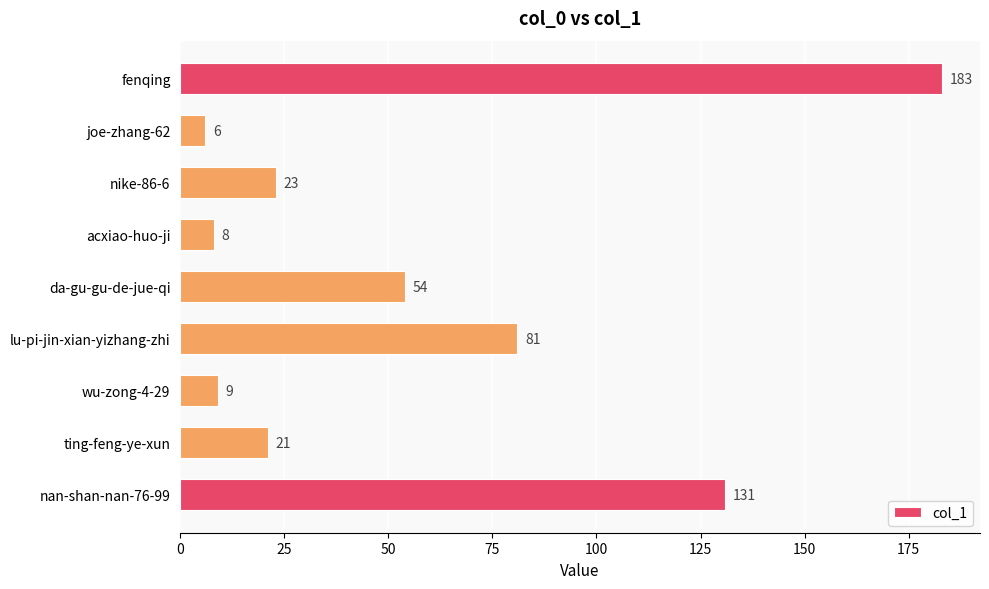

Does the chart contain stacked bars?

No